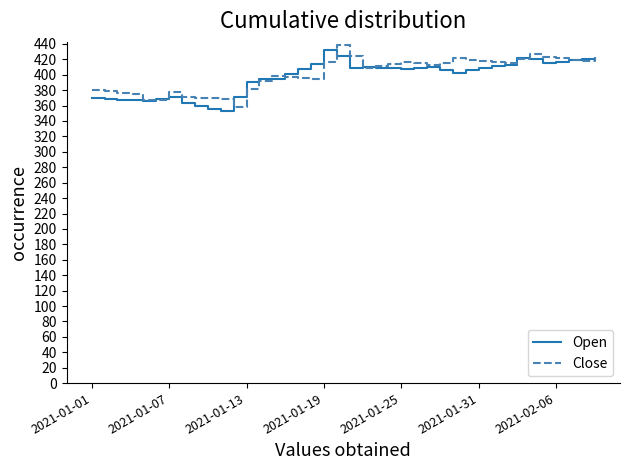

What is the sum of all Open values?

15881.6